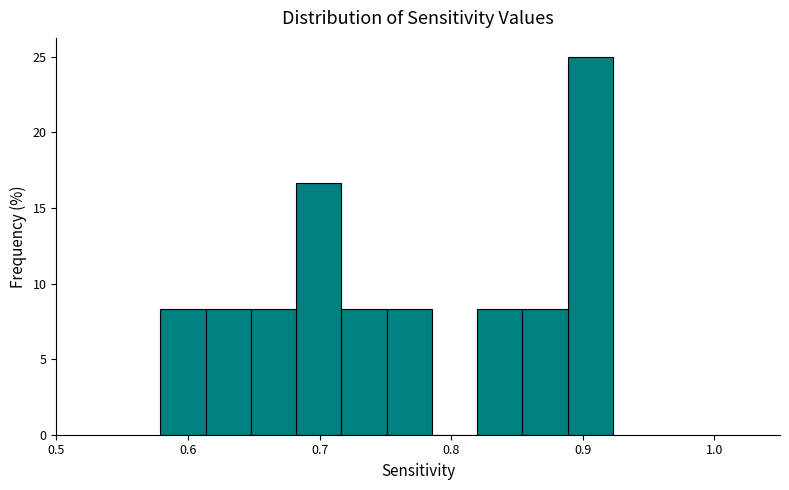

Read against the x-axis, roughly where is the centre of the tallest bar?

0.91